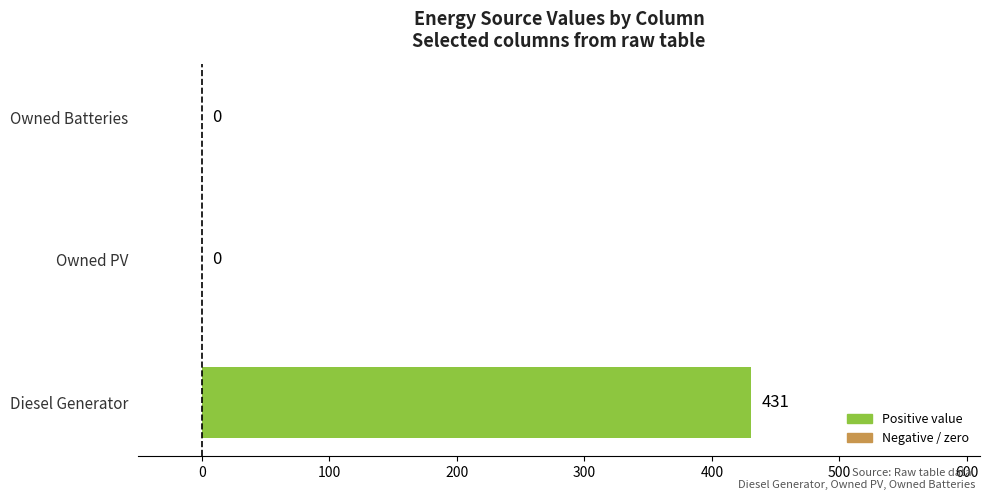

How many values are between 0 and 431?

3